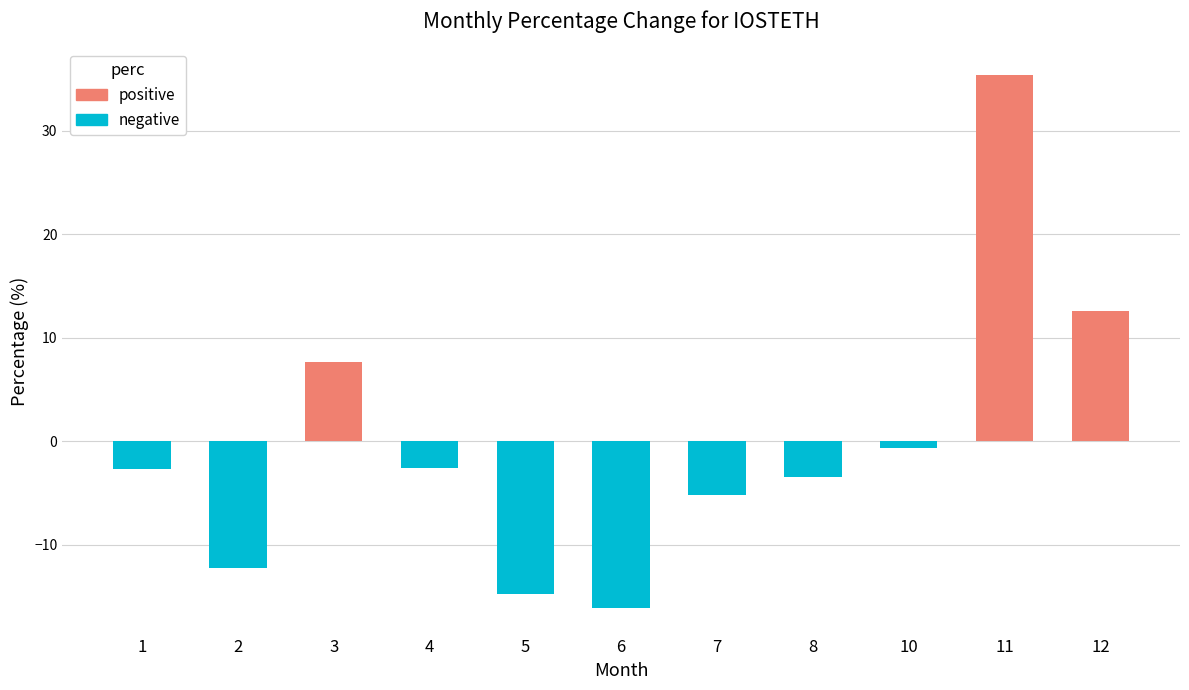

How many bars are there in total?

11